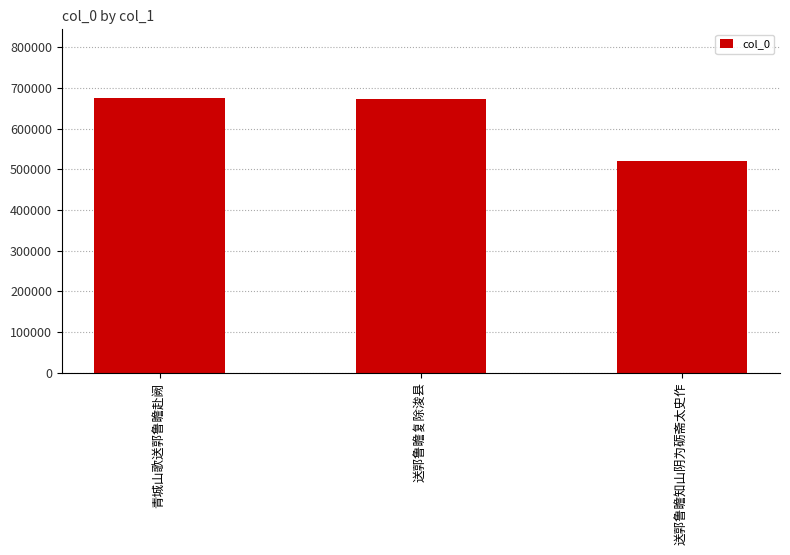

What is the change in value from 青城山歌送郭鲁瞻赴阙 to 送郭鲁瞻知山阴为砺斋太史作?

-154116